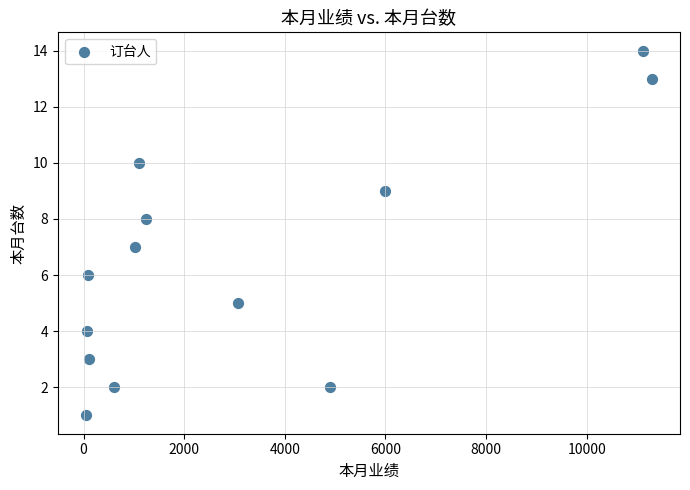

What is the range of X values (max minus min)?

11241